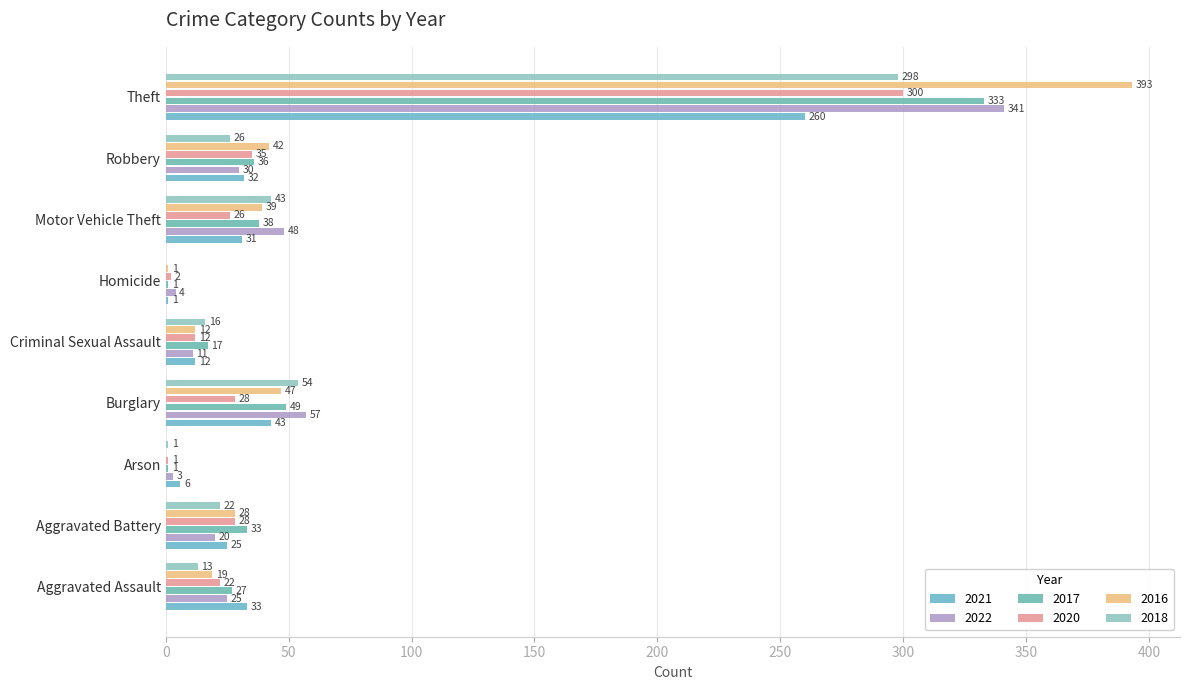

Count the number of categories in the chart.

9